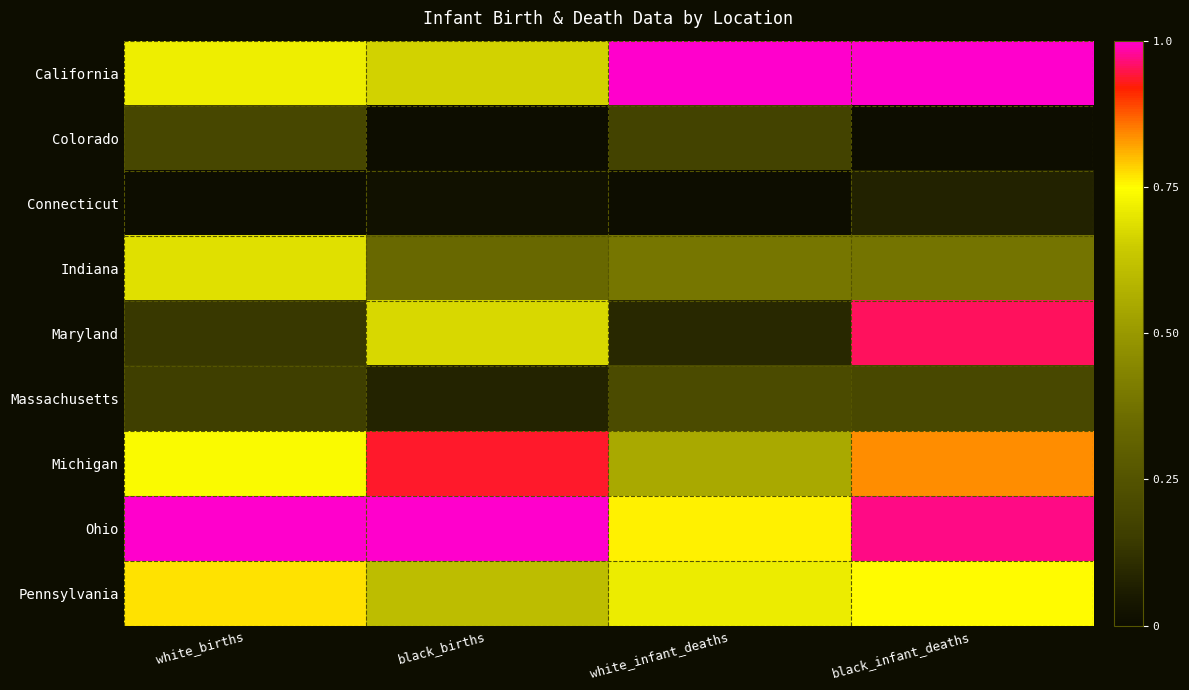

Which series has the widest spread of values?

Maryland